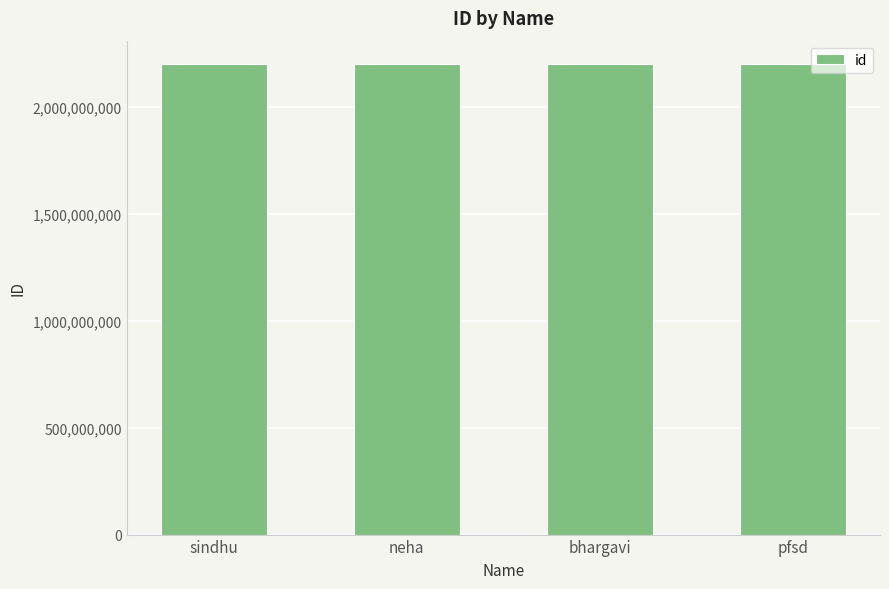

Read the value at bhargavi.

2200031178